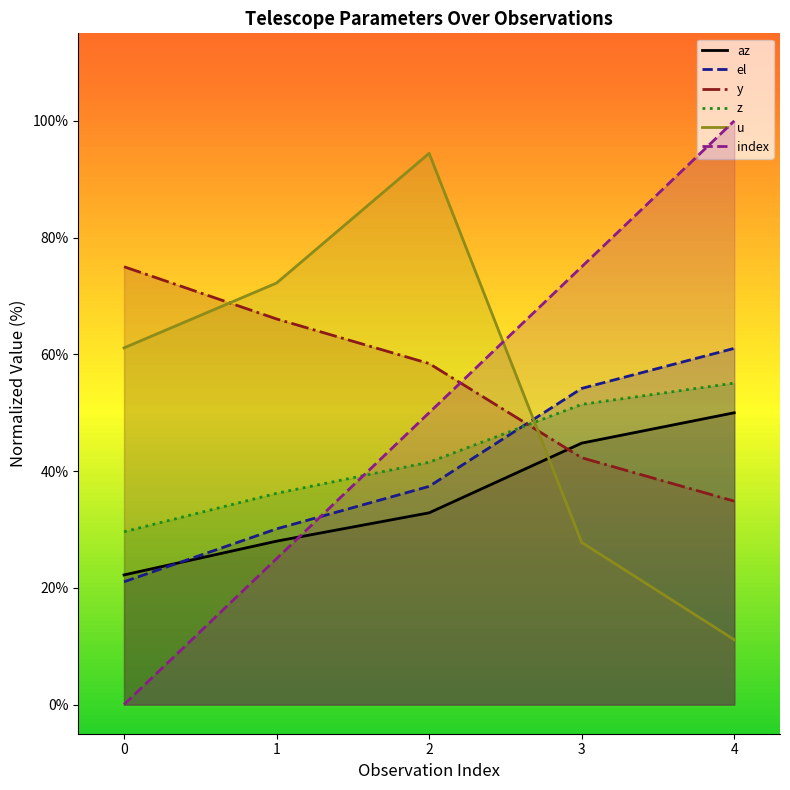

List the labels in order of y value, largest first.

0, 1, 2, 3, 4